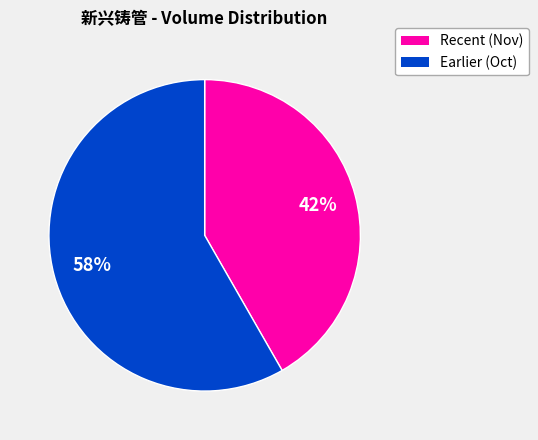

Approximately how many times larger is the value at Earlier (Oct) compared to Recent (Nov)?

1.4